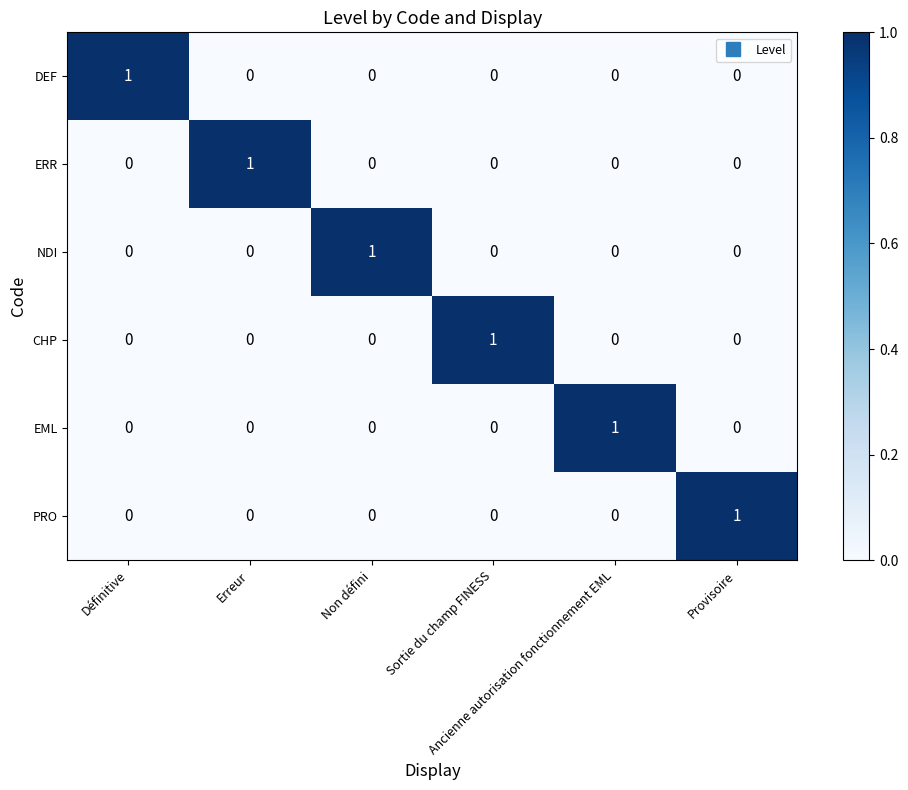

How many EML values are between 0 and 1?

6